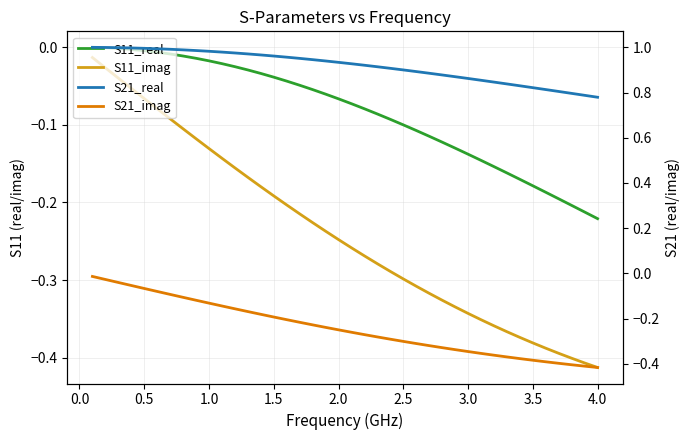

True or false: S21_imag has a value of -0.0 at 0.5.

False